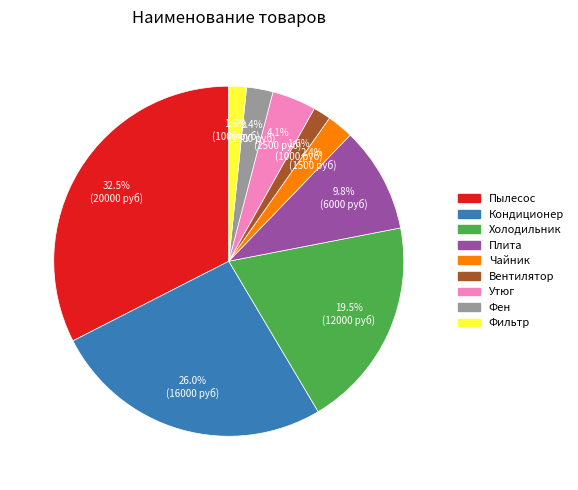

Which slice is the largest?

Пылесос